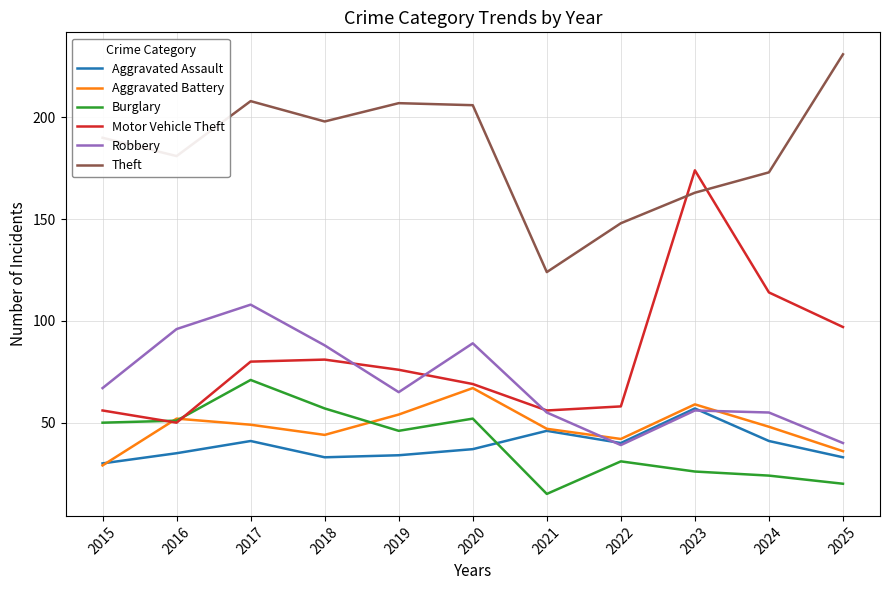

After their last crossing, which series has the higher values: Aggravated Battery or Motor Vehicle Theft?

Motor Vehicle Theft